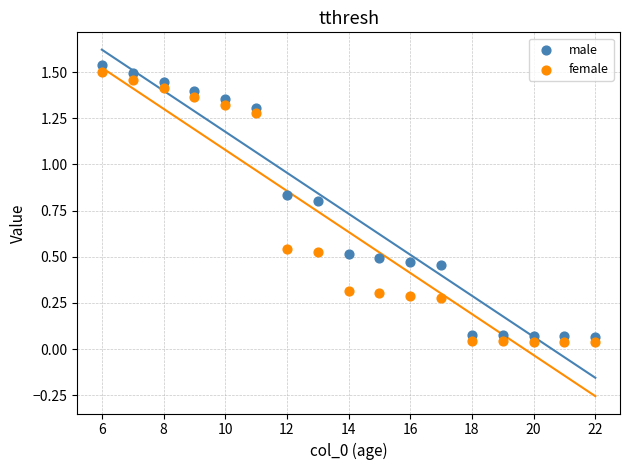

What is the X range (max minus min) for the scatter plot?

16.0